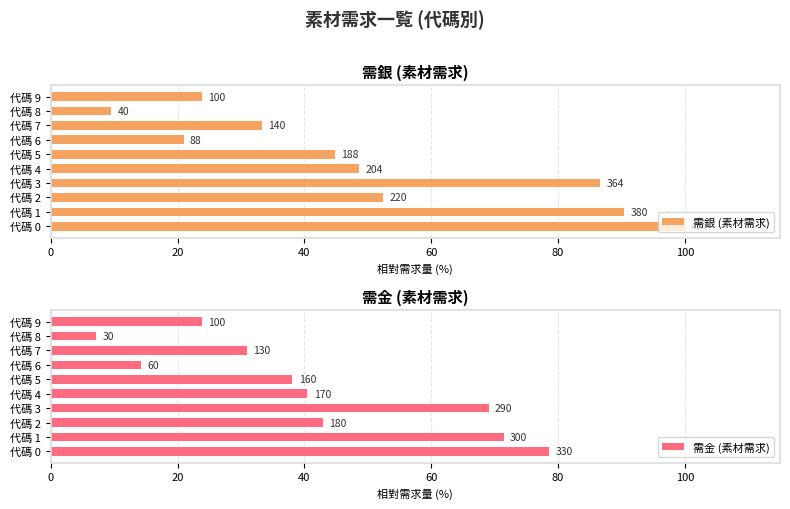

What are all the series names shown in the legend?

需銀 (素材需求), 需金 (素材需求)